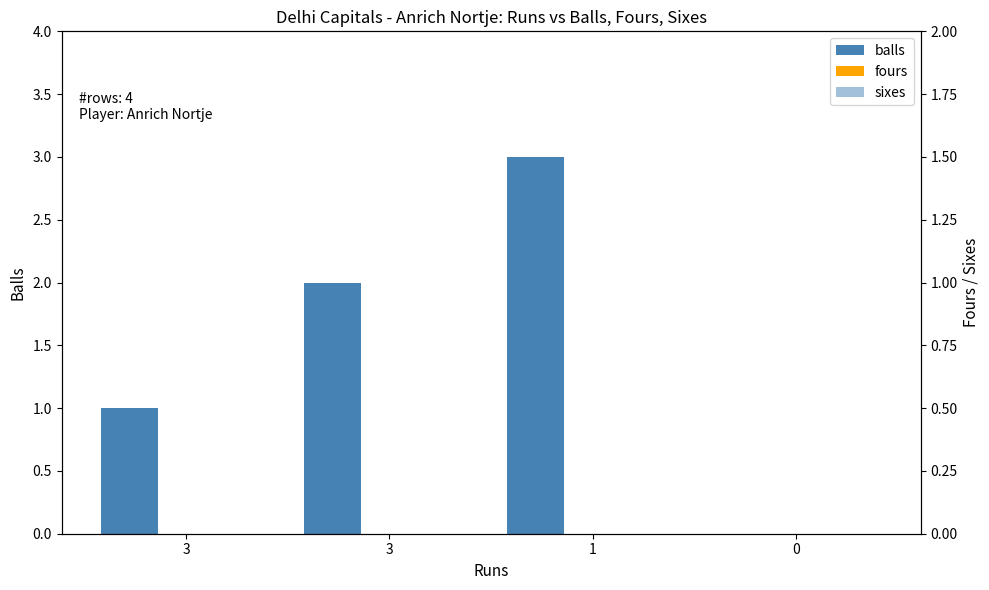

What is the average value of the balls series?

2